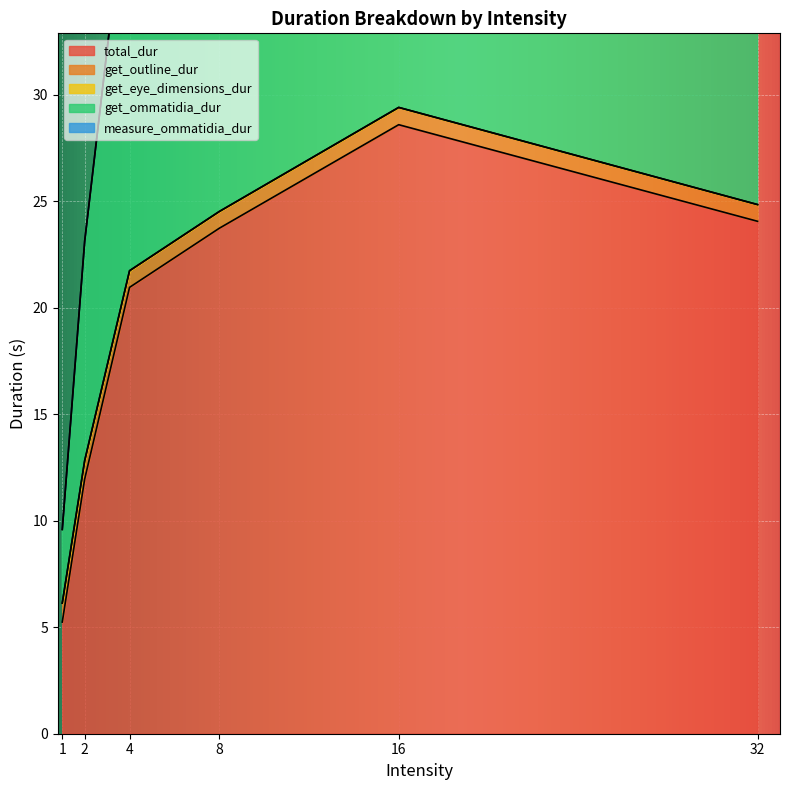

The get_outline_dur series shows 0.8 at 32.0. True or false?

True